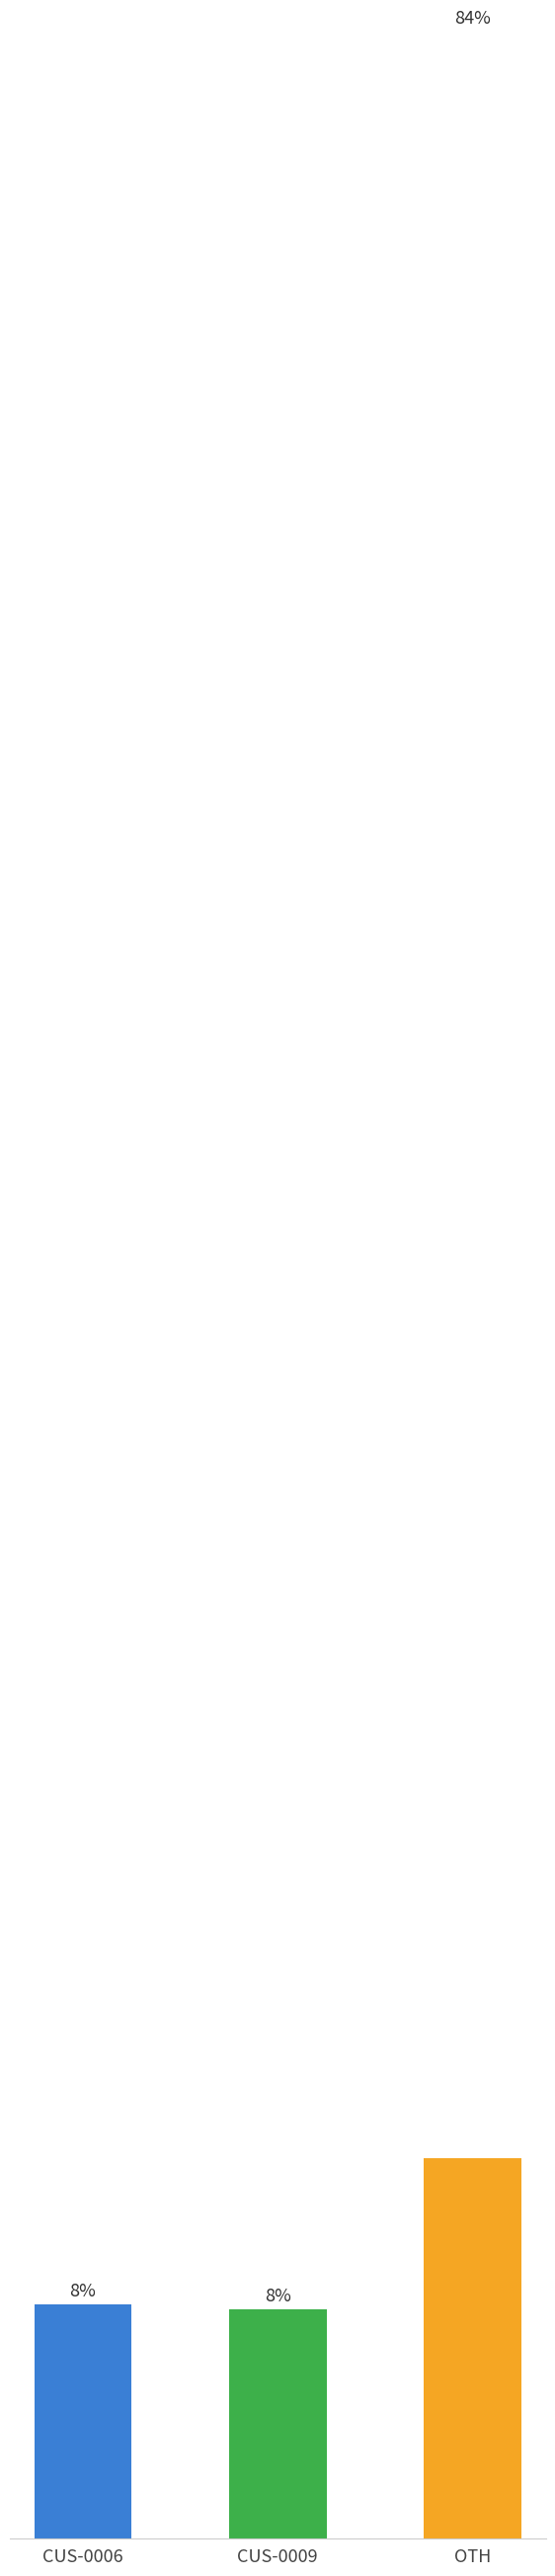

What is the change in value from CUS-0009 to OTH?

+778.5